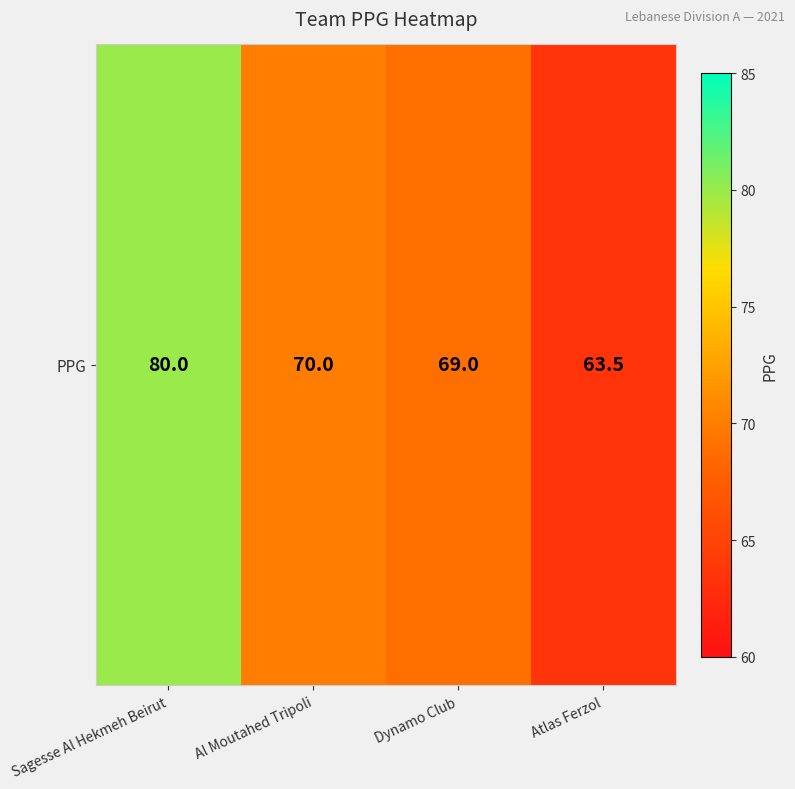

Which category has the lowest value across all series?

Atlas Ferzol